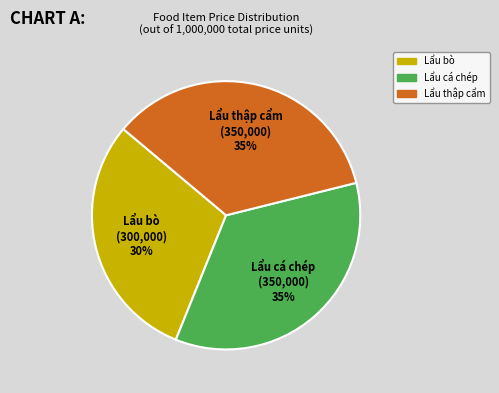

To the nearest percent, what is the combined percentage of Lẩu bò and Lẩu thập cẩm?

65%